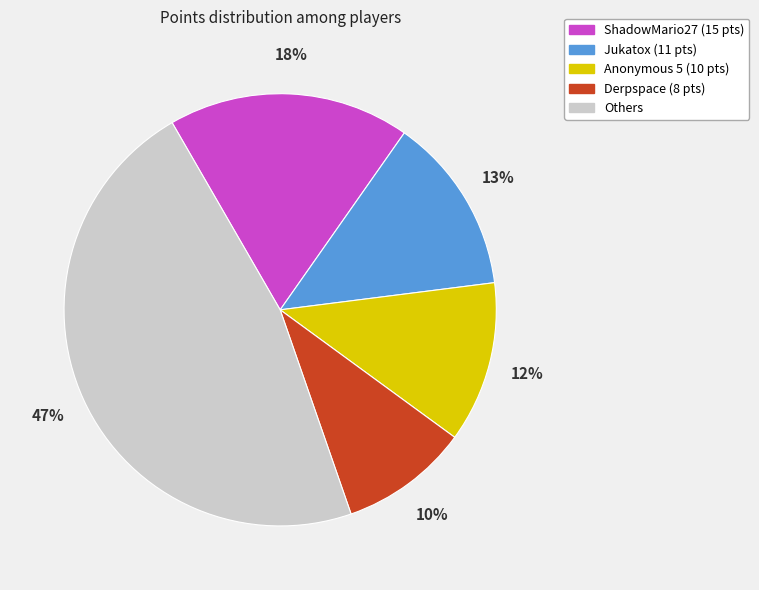

Does any single category account for the majority?

No